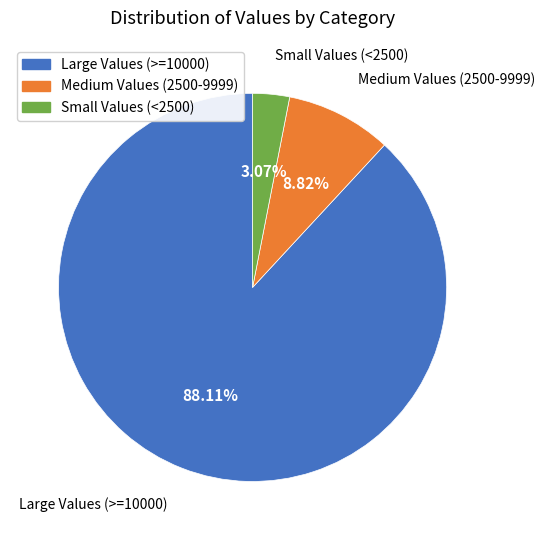

Is there a majority slice in this chart?

Yes